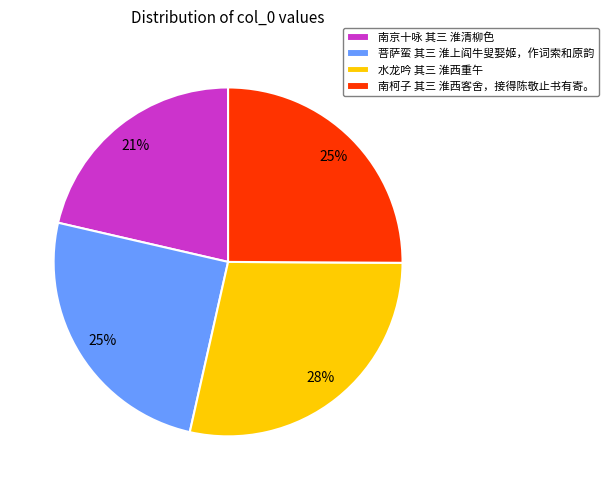

Which has a higher value, 菩萨蛮 其三 淮上阎牛叟娶姬，作词索和原韵 or 水龙吟 其三 淮西重午?

水龙吟 其三 淮西重午